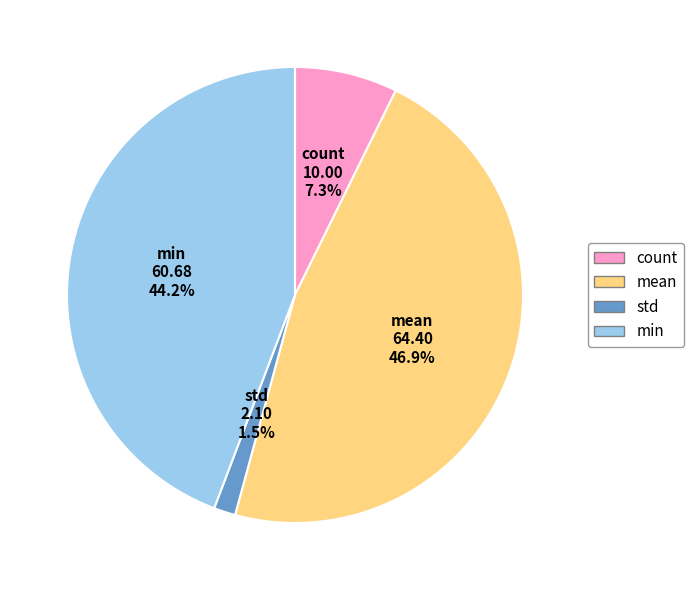

Count the number of slices in the pie.

4